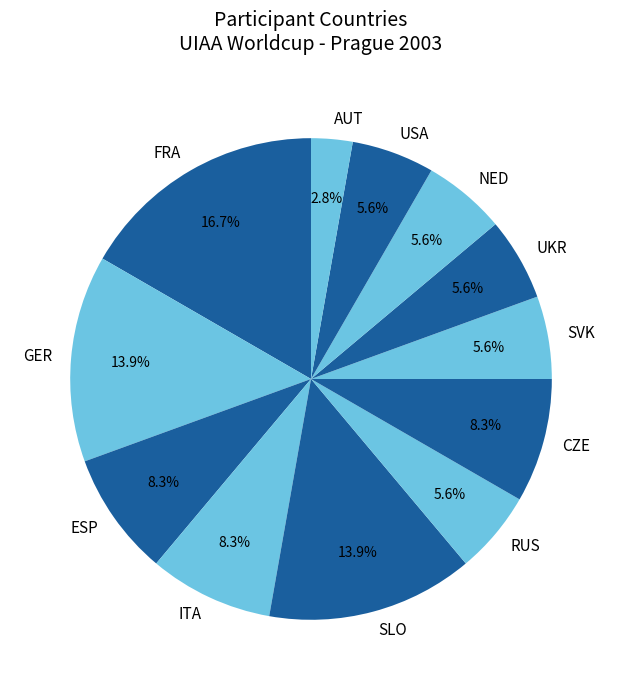

Combined, what portion of the pie is FRA and ITA?

25.0%